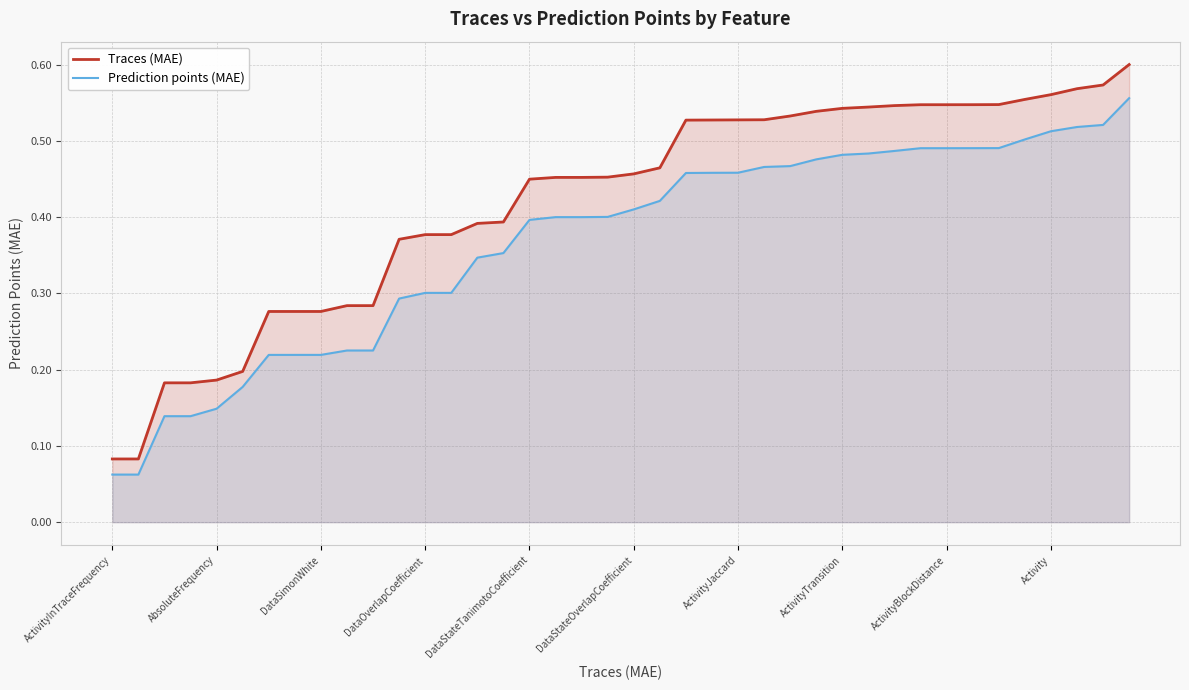

Which series has the largest total across all categories?

Traces (MAE)